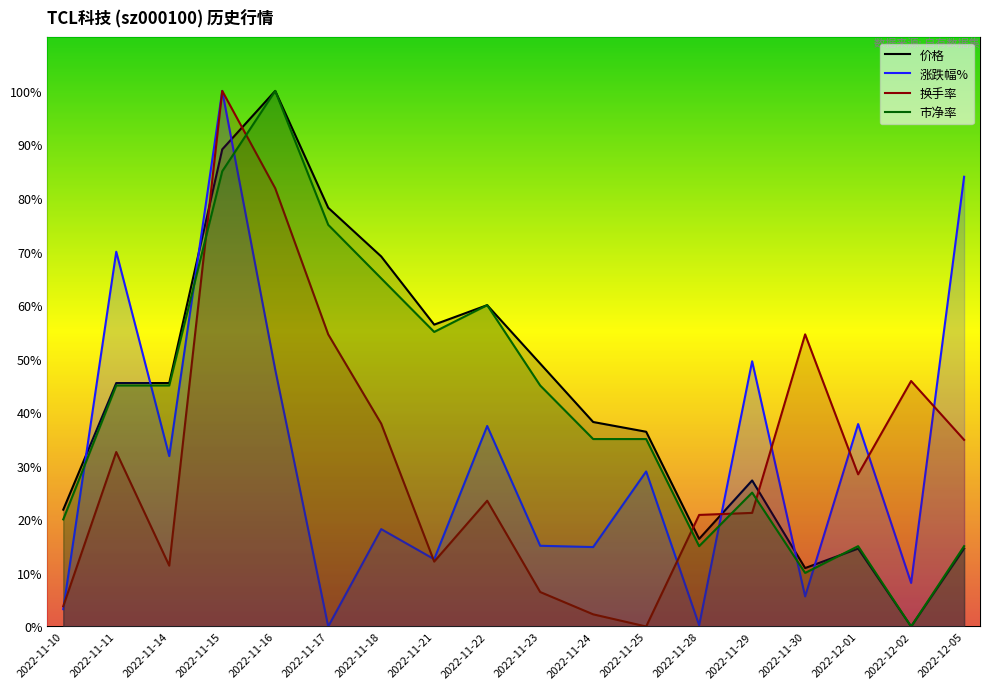

How many times do 换手率 and 涨跌幅% cross each other?

8